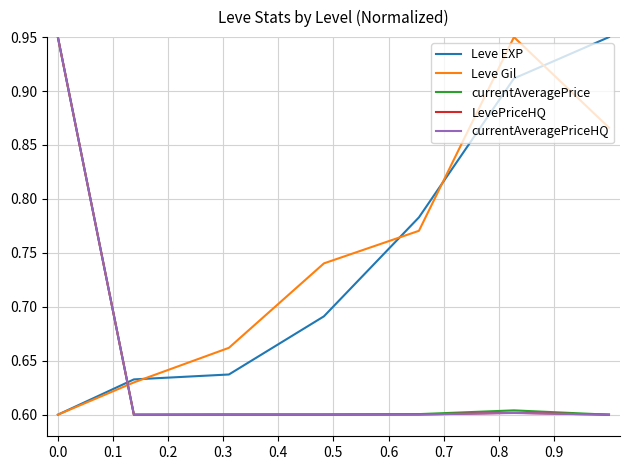

How many intersections are there between Leve Gil and currentAveragePrice?

1